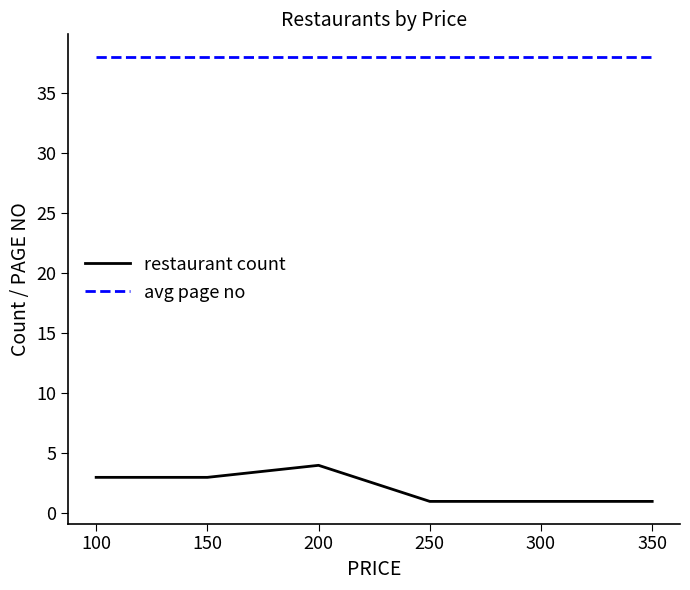

Which series has the widest spread of values?

restaurant count